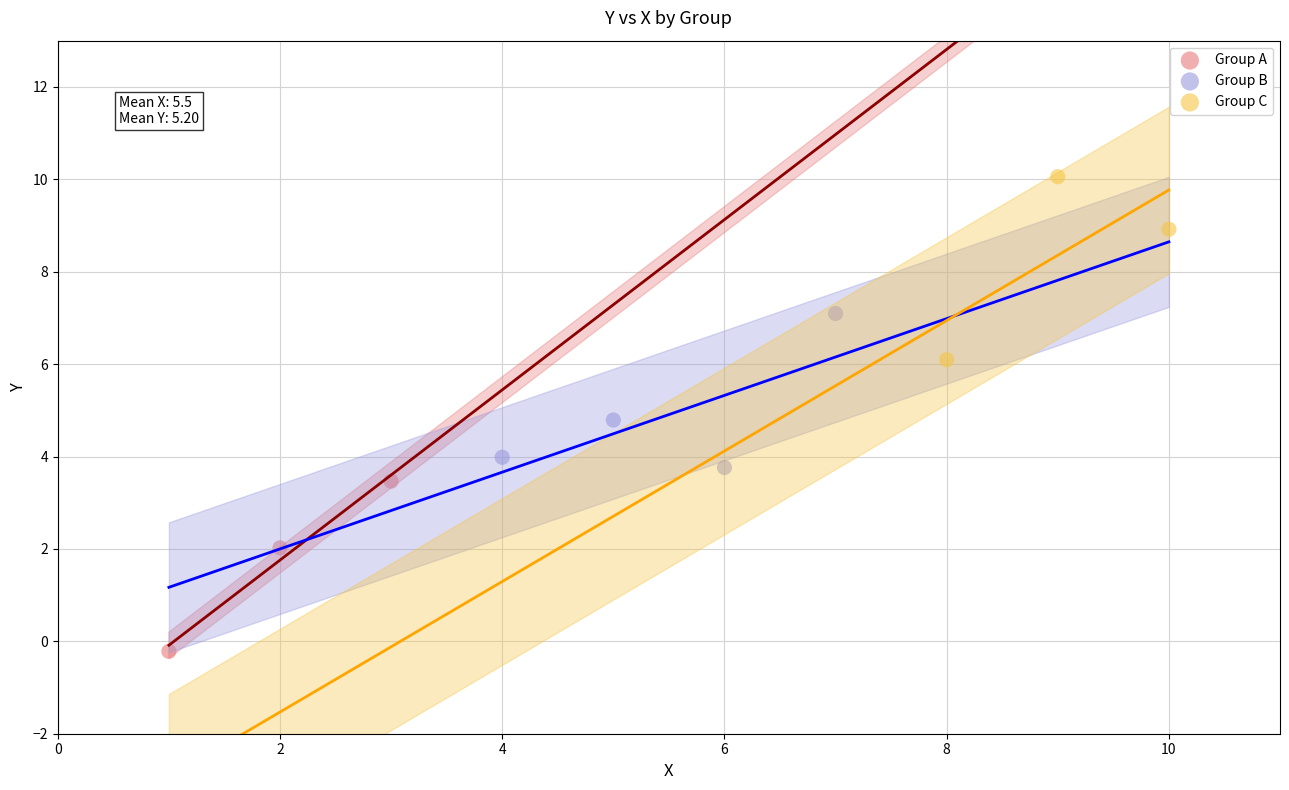

Which series has the largest Y range (max minus min)?

Group C